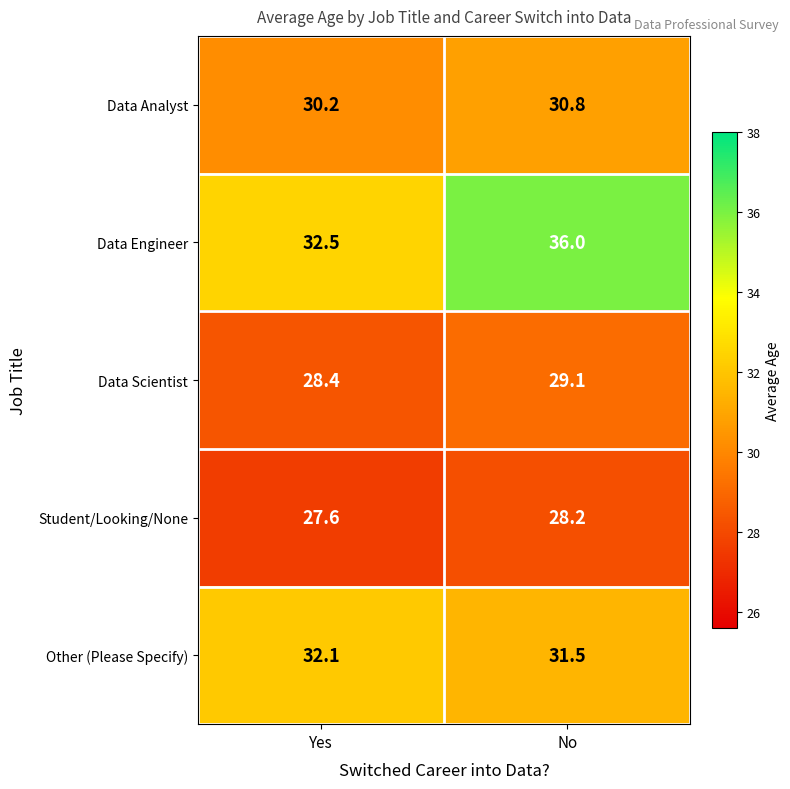

Where does the Other (Please Specify) series first go above 32?

Yes